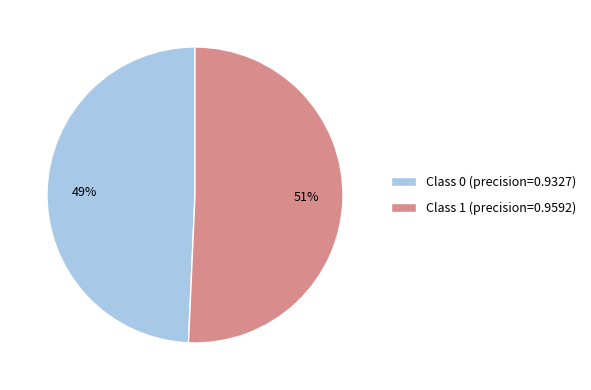

How many segments does this pie chart have?

2